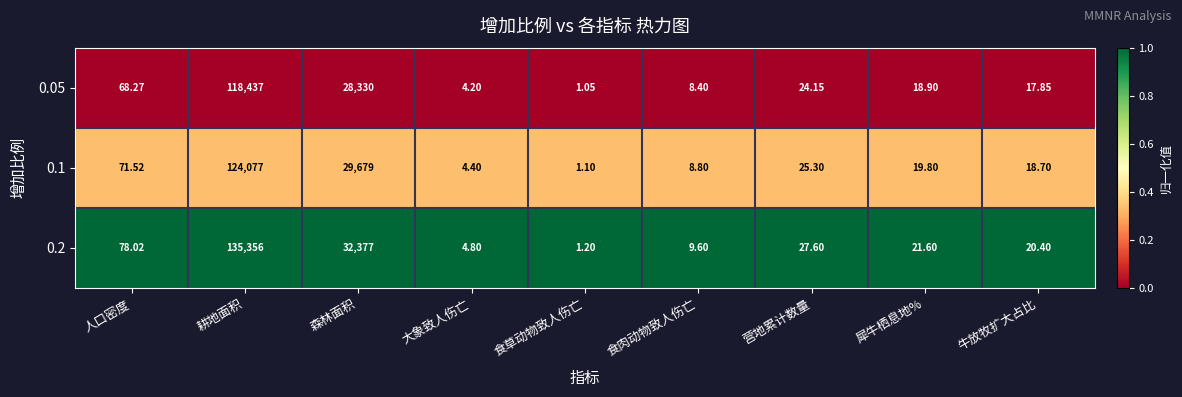

At 耕地面积, list the series in order from smallest to largest.

0.05, 0.1, 0.2